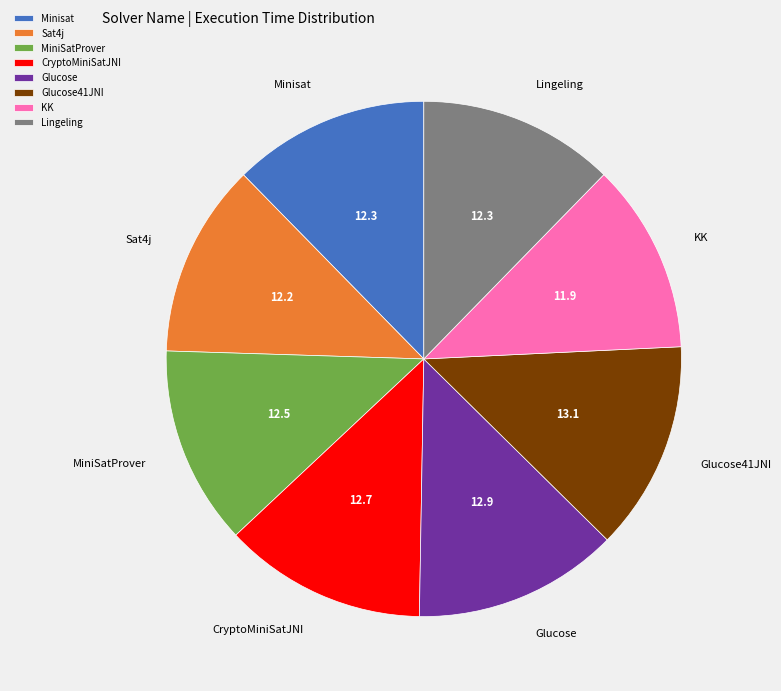

Count the number of slices in the pie.

8